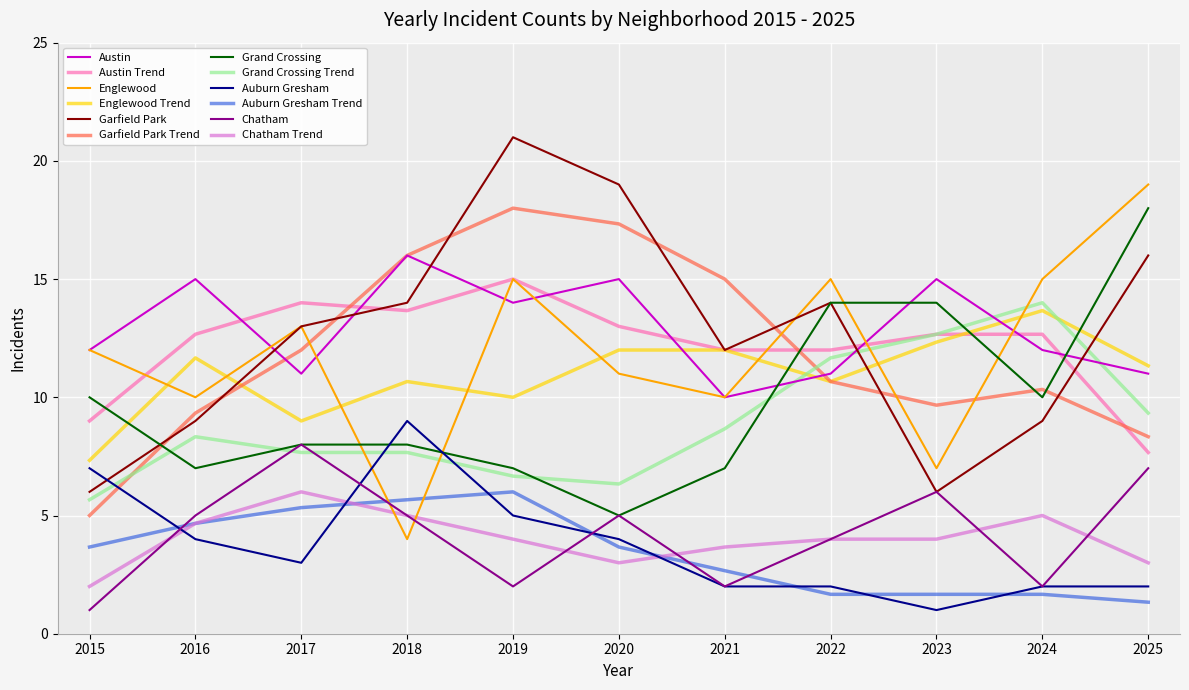

Is it true that Chatham equals 2 at 2025?

False